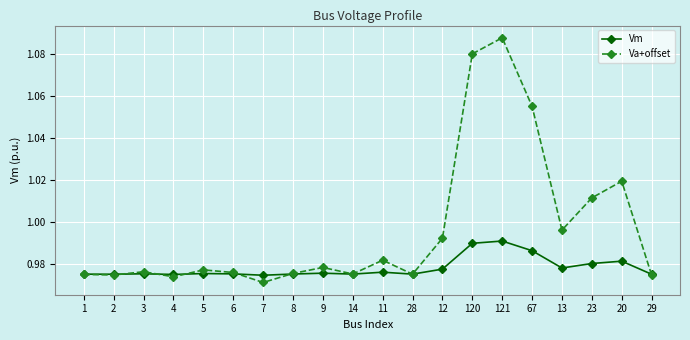

True or false: Vm has a value of 1.4 at 2.

False